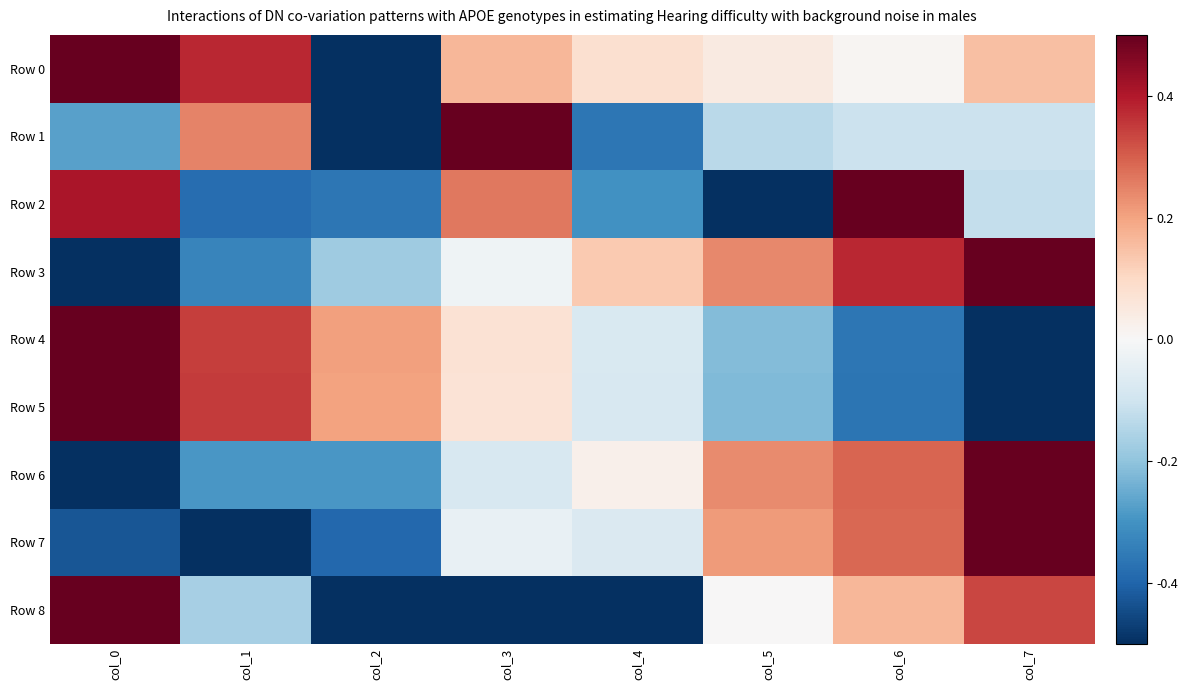

Reading left to right, list all the values displayed in this chart.

Row 0: col_0=0.5	col_1=0.4	col_2=-0.5	col_3=0.2	col_4=0.1	col_5=0.0	col_6=0.0	col_7=0.1
Row 1: col_0=-0.3	col_1=0.2	col_2=-0.5	col_3=0.5	col_4=-0.4	col_5=-0.1	col_6=-0.1	col_7=-0.1
Row 2: col_0=0.4	col_1=-0.4	col_2=-0.4	col_3=0.3	col_4=-0.3	col_5=-0.5	col_6=0.5	col_7=-0.1
Row 3: col_0=-0.5	col_1=-0.3	col_2=-0.2	col_3=-0.0	col_4=0.1	col_5=0.2	col_6=0.4	col_7=0.5
Row 4: col_0=0.5	col_1=0.3	col_2=0.2	col_3=0.1	col_4=-0.1	col_5=-0.2	col_6=-0.4	col_7=-0.5
Row 5: col_0=0.5	col_1=0.3	col_2=0.2	col_3=0.1	col_4=-0.1	col_5=-0.2	col_6=-0.4	col_7=-0.5
Row 6: col_0=-0.5	col_1=-0.3	col_2=-0.3	col_3=-0.1	col_4=0.0	col_5=0.2	col_6=0.3	col_7=0.5
Row 7: col_0=-0.4	col_1=-0.5	col_2=-0.4	col_3=-0.0	col_4=-0.1	col_5=0.2	col_6=0.3	col_7=0.5
Row 8: col_0=0.5	col_1=-0.2	col_2=-0.5	col_3=-0.5	col_4=-0.5	col_5=0.0	col_6=0.2	col_7=0.3